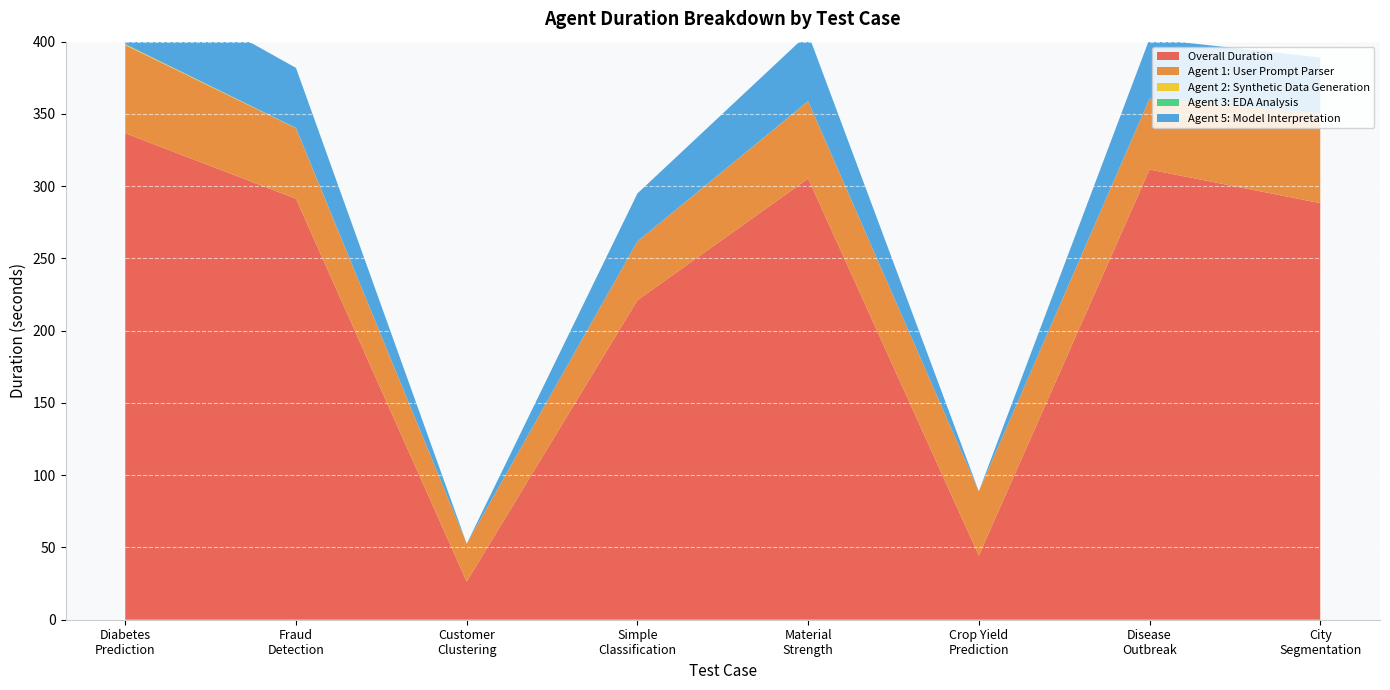

Reading left to right, what are all the values shown in this chart?

overall_duration_seconds: Diabetes
Prediction=336.6	Fraud
Detection=291.3	Customer
Clustering=26.3	Simple
Classification=221.0	Material
Strength=305.3	Crop Yield
Prediction=44.4	Disease
Outbreak=311.5	City
Segmentation=288.3
agent_1_user_prompt_parser_duration_seconds: Diabetes
Prediction=61.1	Fraud
Detection=48.8	Customer
Clustering=26.2	Simple
Classification=40.7	Material
Strength=53.5	Crop Yield
Prediction=44.4	Disease
Outbreak=49.0	City
Segmentation=62.0
agent_2_synthetic_data_generation_duration_seconds: Diabetes
Prediction=0.5	Fraud
Detection=0.1	Customer
Clustering=0.0	Simple
Classification=0.0	Material
Strength=0.0	Crop Yield
Prediction=0.0	Disease
Outbreak=0.0	City
Segmentation=0.1
agent_3_eda_analysis_duration_seconds: Diabetes
Prediction=0.1	Fraud
Detection=0.1	Customer
Clustering=0.0	Simple
Classification=0.0	Material
Strength=0.1	Crop Yield
Prediction=0.0	Disease
Outbreak=0.1	City
Segmentation=0.1
agent_5_model_interpretation_duration_seconds: Diabetes
Prediction=49.5	Fraud
Detection=41.6	Customer
Clustering=0.0	Simple
Classification=33.2	Material
Strength=46.7	Crop Yield
Prediction=0.0	Disease
Outbreak=41.5	City
Segmentation=38.6